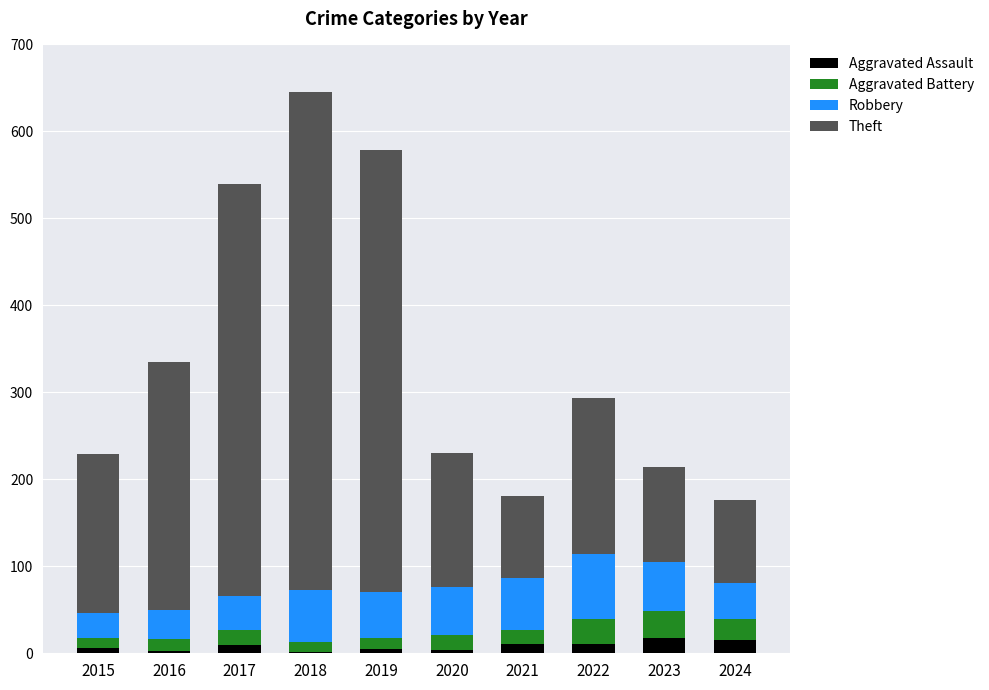

What is the maximum value for Aggravated Assault?

17